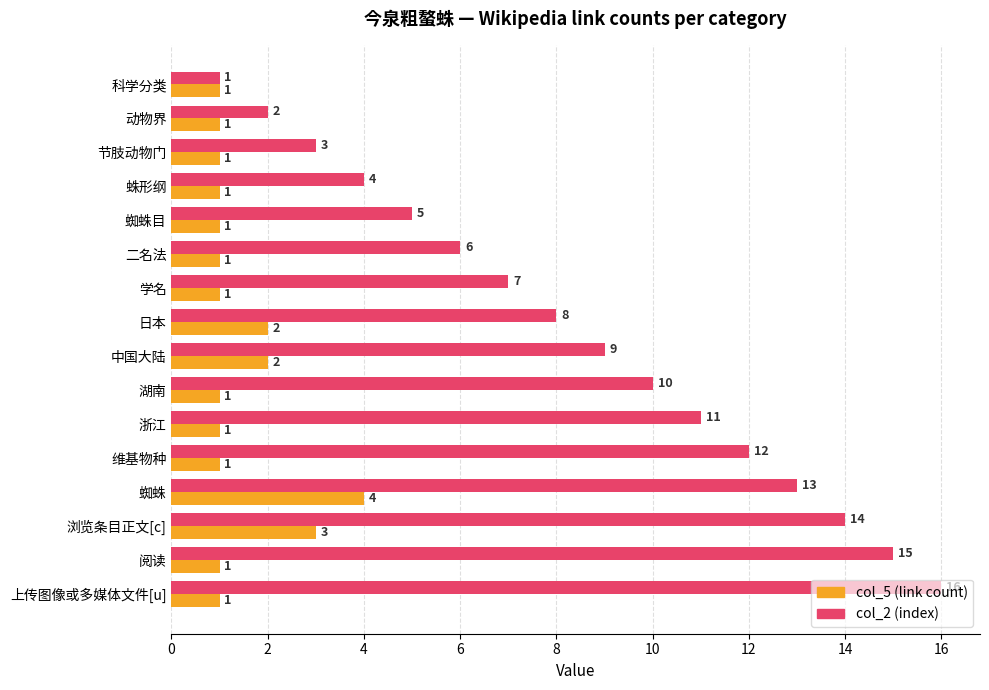

What is the total value across all series at 浙江?

12